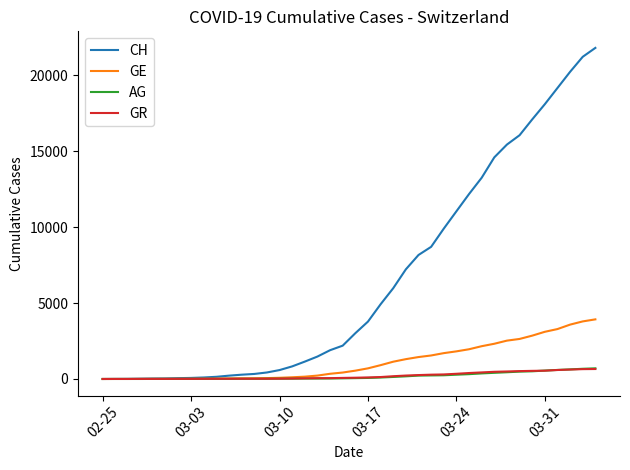

Which series has the widest spread of values?

CH